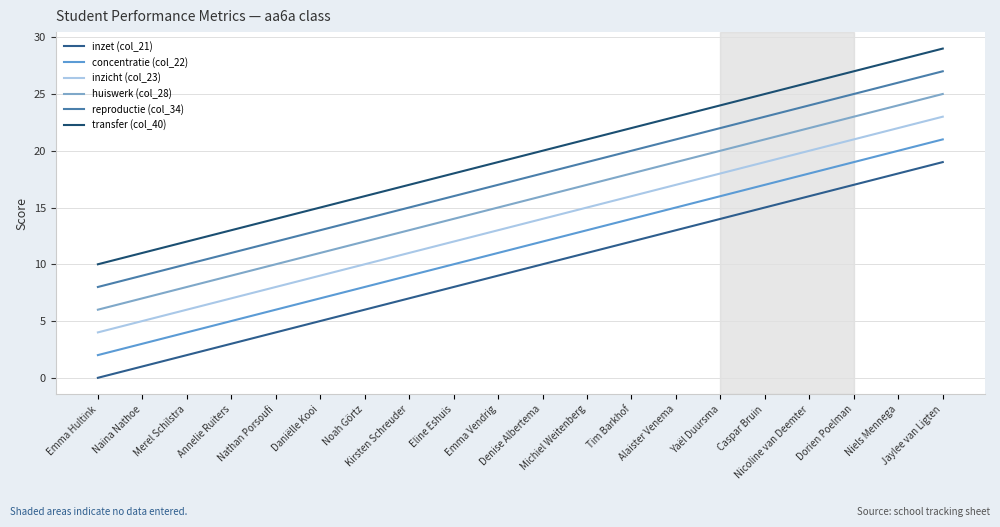

Reading left to right, extract all data points from this chart.

inzet (col_21): Emma Hultink=0	Naina Nathoe=1	Merel Schilstra=2	Annelie Ruiters=3	Nathan Porsoufi=4	Daniëlle Kooi=5	Noah Görtz=6	Kirsten Schreuder=7	Eline Eshuis=8	Emma Vendrig=9	Denise Albertema=10	Michiel Weitenberg=11	Tim Barkhof=12	Alaister Venema=13	Yaël Duursma=14	Caspar Bruin=15	Nicoline van Deemter=16	Dorien Poelman=17	Niels Mennega=18	Jaylee van Ligten=19
concentratie (col_22): Emma Hultink=2	Naina Nathoe=3	Merel Schilstra=4	Annelie Ruiters=5	Nathan Porsoufi=6	Daniëlle Kooi=7	Noah Görtz=8	Kirsten Schreuder=9	Eline Eshuis=10	Emma Vendrig=11	Denise Albertema=12	Michiel Weitenberg=13	Tim Barkhof=14	Alaister Venema=15	Yaël Duursma=16	Caspar Bruin=17	Nicoline van Deemter=18	Dorien Poelman=19	Niels Mennega=20	Jaylee van Ligten=21
inzicht (col_23): Emma Hultink=4	Naina Nathoe=5	Merel Schilstra=6	Annelie Ruiters=7	Nathan Porsoufi=8	Daniëlle Kooi=9	Noah Görtz=10	Kirsten Schreuder=11	Eline Eshuis=12	Emma Vendrig=13	Denise Albertema=14	Michiel Weitenberg=15	Tim Barkhof=16	Alaister Venema=17	Yaël Duursma=18	Caspar Bruin=19	Nicoline van Deemter=20	Dorien Poelman=21	Niels Mennega=22	Jaylee van Ligten=23
huiswerk (col_28): Emma Hultink=6	Naina Nathoe=7	Merel Schilstra=8	Annelie Ruiters=9	Nathan Porsoufi=10	Daniëlle Kooi=11	Noah Görtz=12	Kirsten Schreuder=13	Eline Eshuis=14	Emma Vendrig=15	Denise Albertema=16	Michiel Weitenberg=17	Tim Barkhof=18	Alaister Venema=19	Yaël Duursma=20	Caspar Bruin=21	Nicoline van Deemter=22	Dorien Poelman=23	Niels Mennega=24	Jaylee van Ligten=25
reproductie (col_34): Emma Hultink=8	Naina Nathoe=9	Merel Schilstra=10	Annelie Ruiters=11	Nathan Porsoufi=12	Daniëlle Kooi=13	Noah Görtz=14	Kirsten Schreuder=15	Eline Eshuis=16	Emma Vendrig=17	Denise Albertema=18	Michiel Weitenberg=19	Tim Barkhof=20	Alaister Venema=21	Yaël Duursma=22	Caspar Bruin=23	Nicoline van Deemter=24	Dorien Poelman=25	Niels Mennega=26	Jaylee van Ligten=27
transfer (col_40): Emma Hultink=10	Naina Nathoe=11	Merel Schilstra=12	Annelie Ruiters=13	Nathan Porsoufi=14	Daniëlle Kooi=15	Noah Görtz=16	Kirsten Schreuder=17	Eline Eshuis=18	Emma Vendrig=19	Denise Albertema=20	Michiel Weitenberg=21	Tim Barkhof=22	Alaister Venema=23	Yaël Duursma=24	Caspar Bruin=25	Nicoline van Deemter=26	Dorien Poelman=27	Niels Mennega=28	Jaylee van Ligten=29